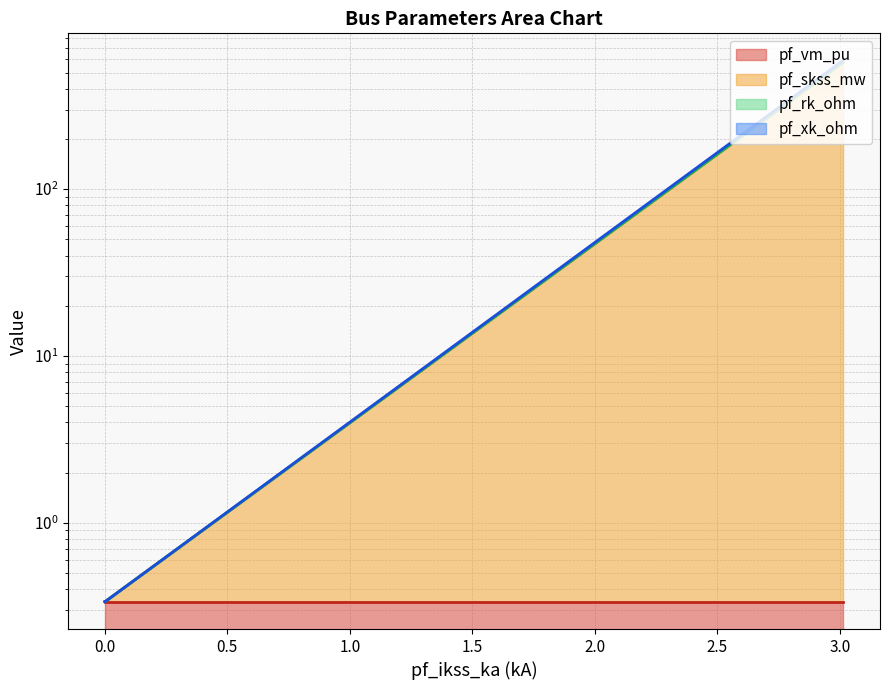

The pf_skss_mw series shows 0.5 at 0.0. True or false?

False